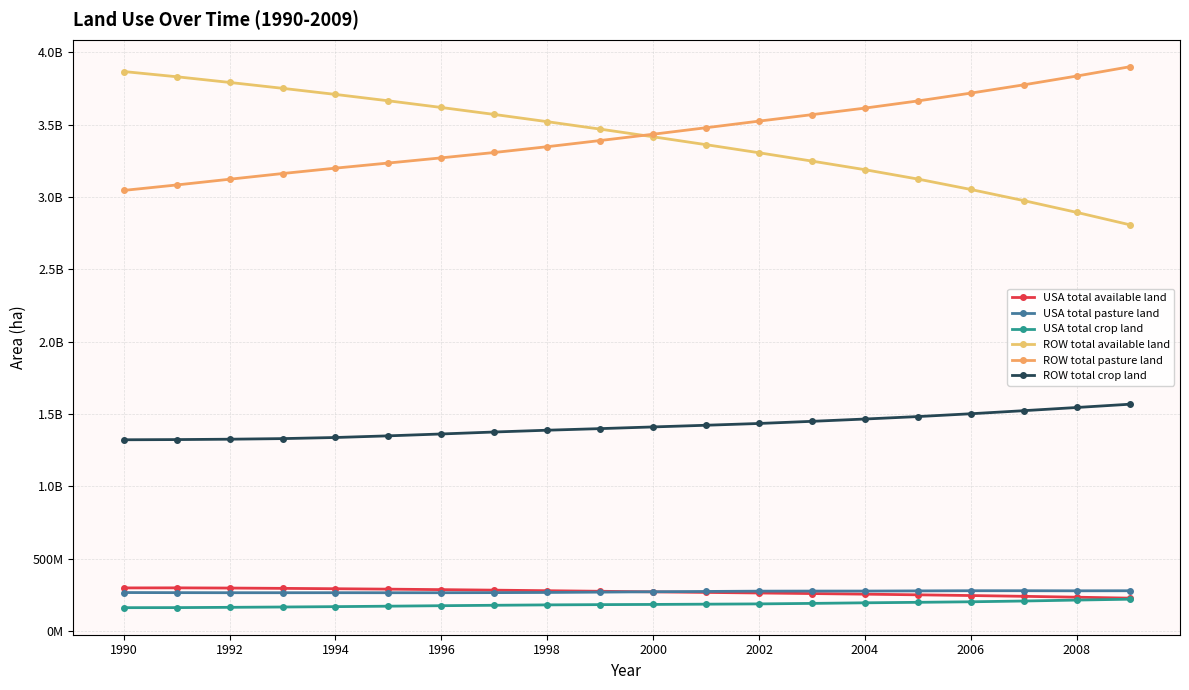

Does the chart have visible grid lines?

Yes